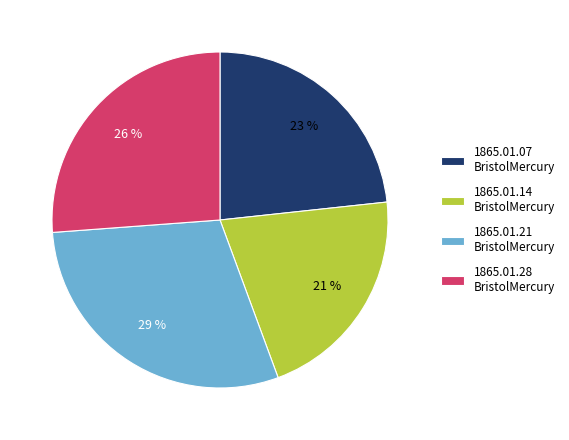

What percentage is the 1865.01.07 BristolMercury slice, to the nearest percent?

23%